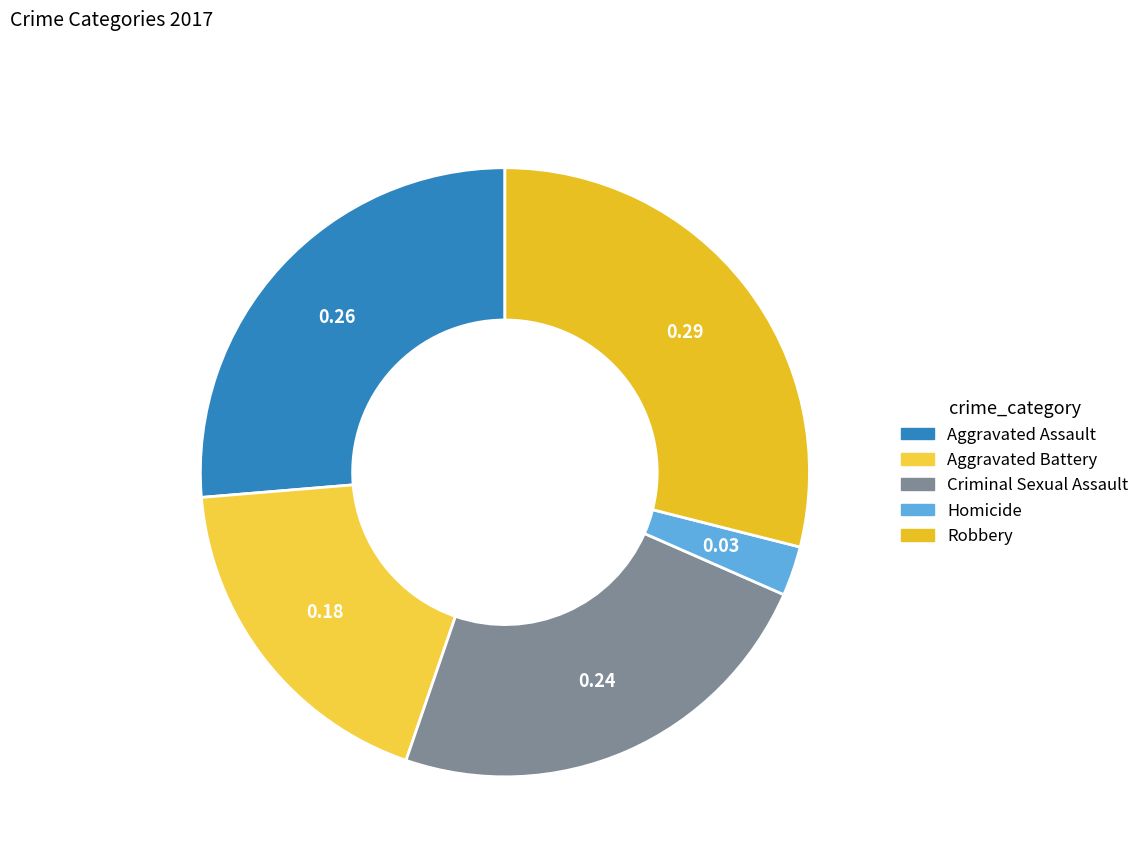

Which has a higher value, Criminal Sexual Assault or Aggravated Battery?

Criminal Sexual Assault